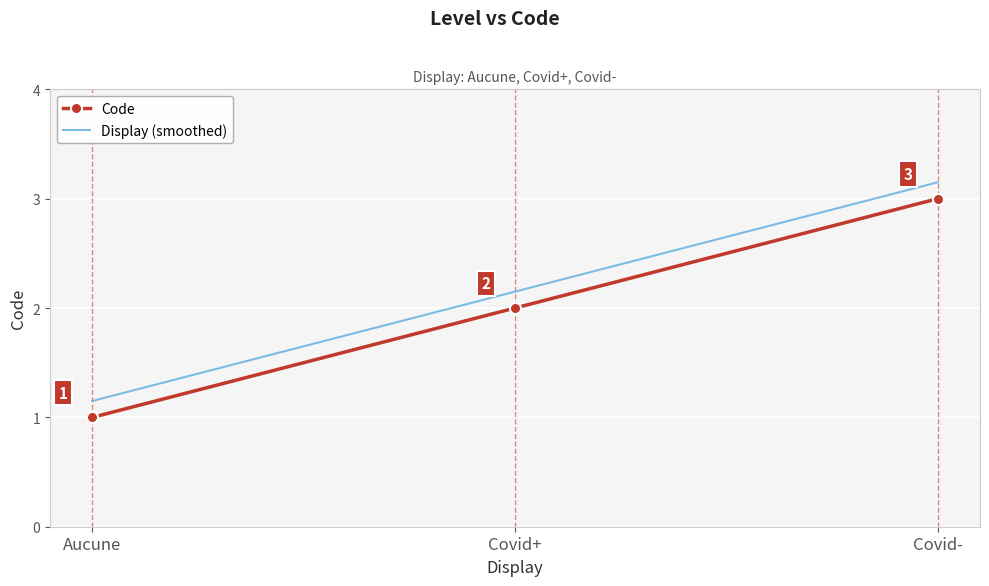

Rank the categories by value from lowest to highest.

Aucune, Covid+, Covid-